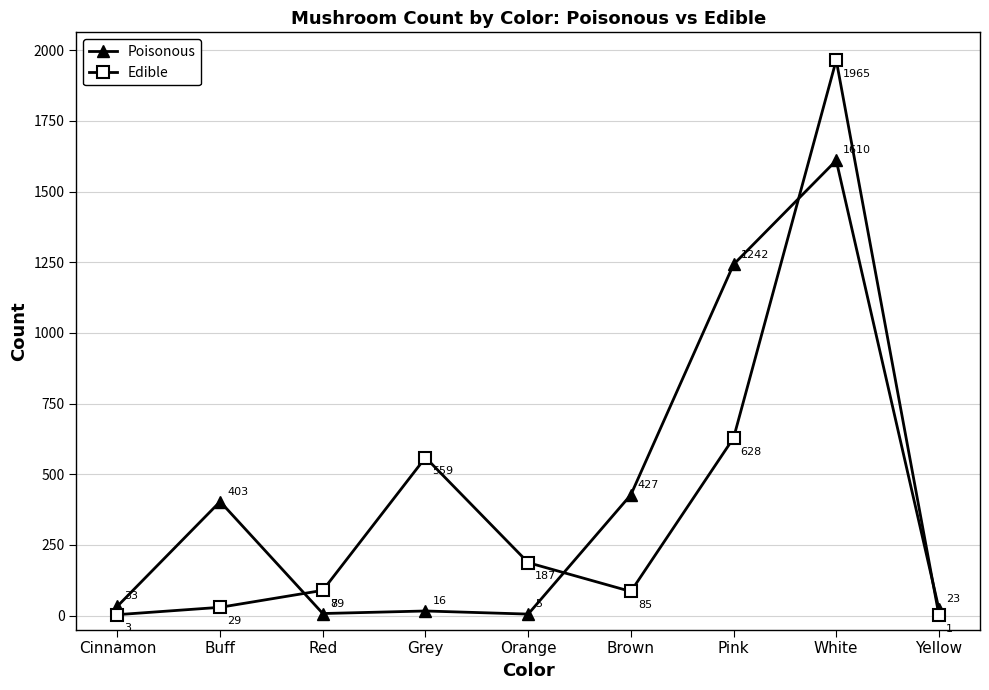

How many lines are shown in the chart?

2